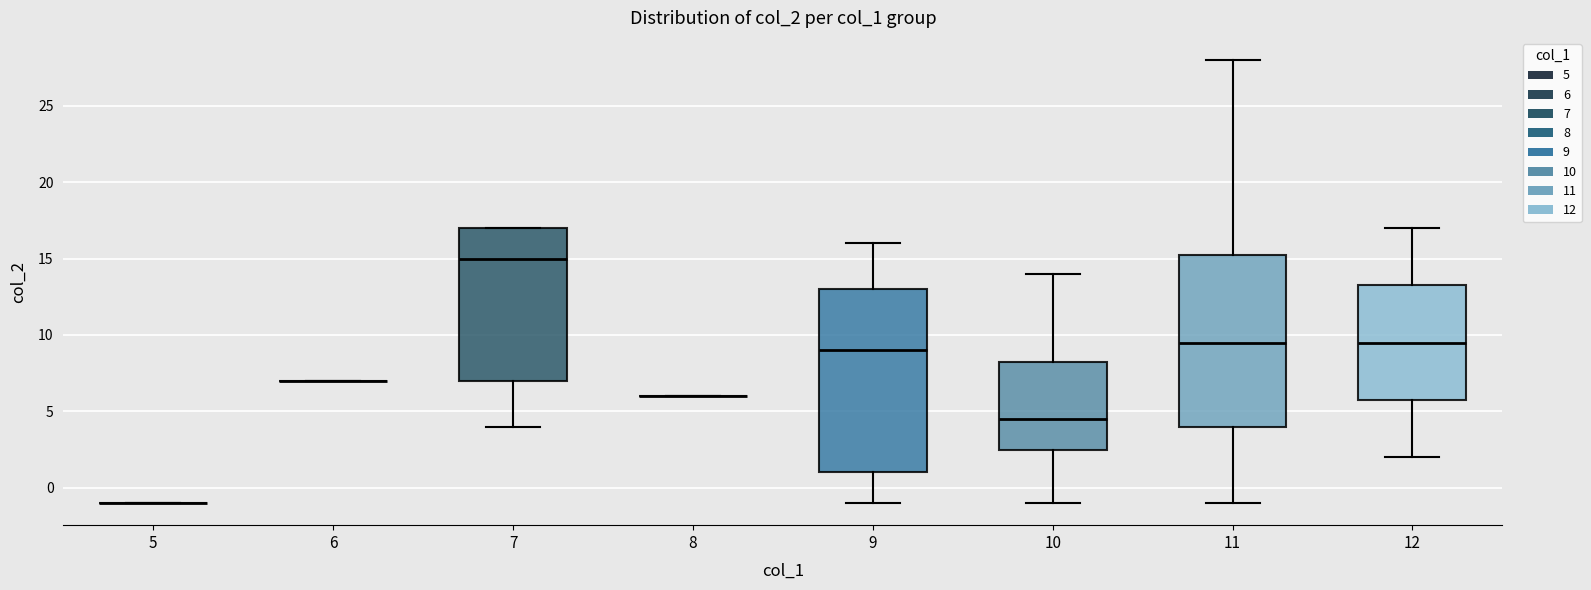

Comparing the boxes themselves (not the whiskers), which one is the tallest?

9